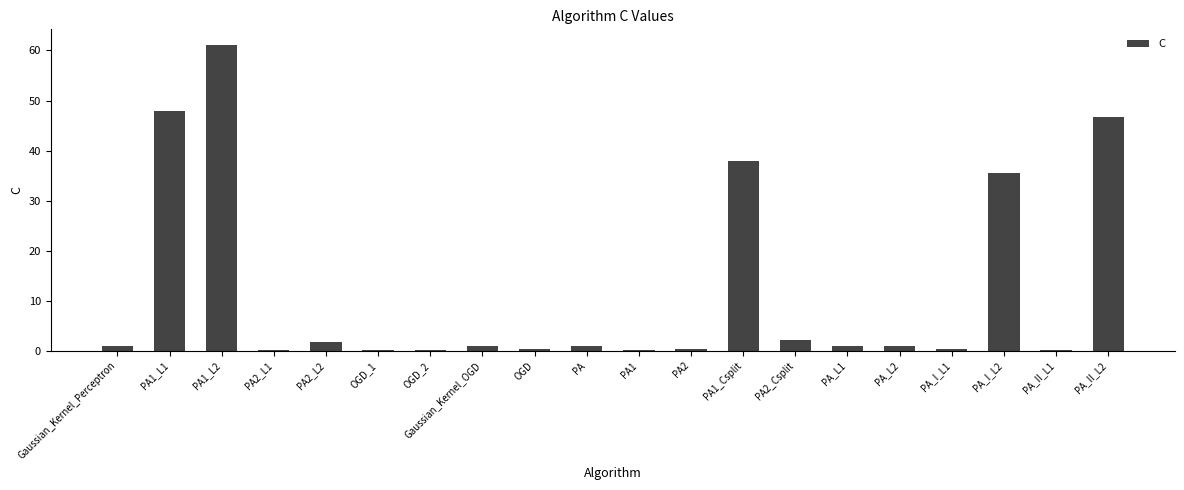

What is the maximum value shown in the chart?

61.2